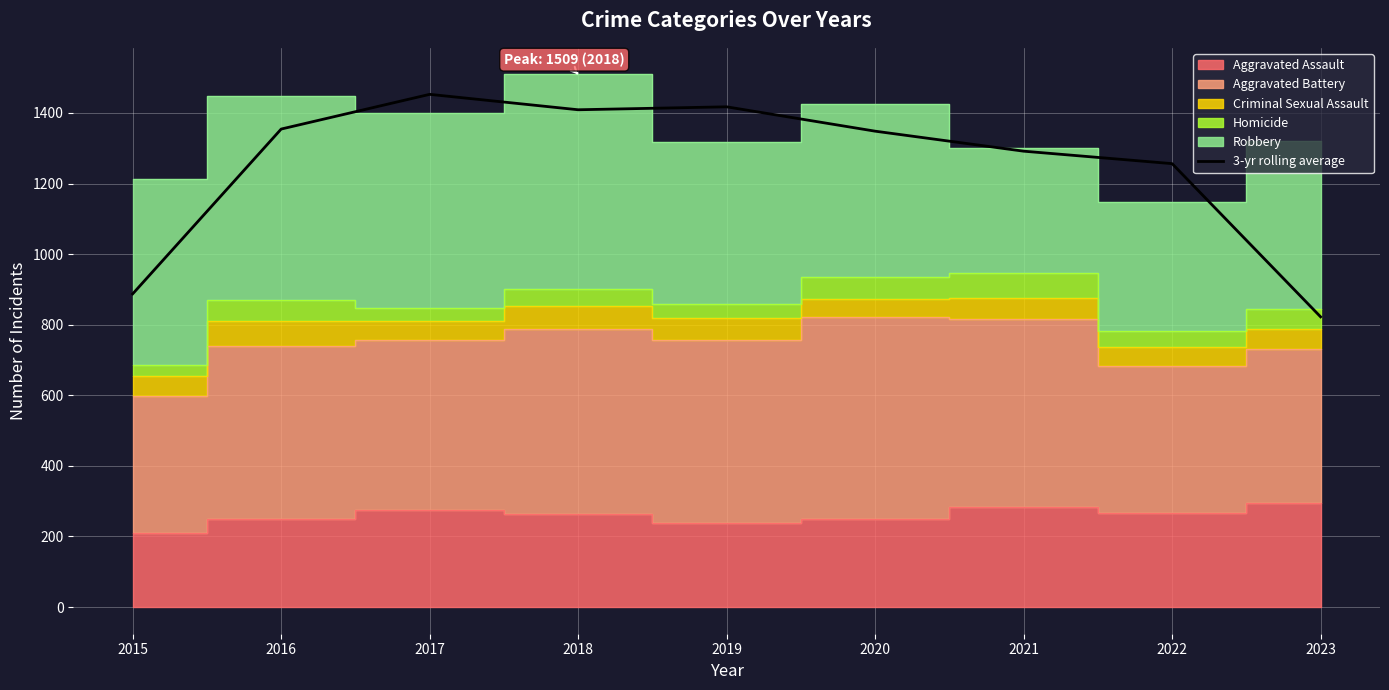

True or false: 3-yr rolling average has a value of 2143.8 at 2021.

False